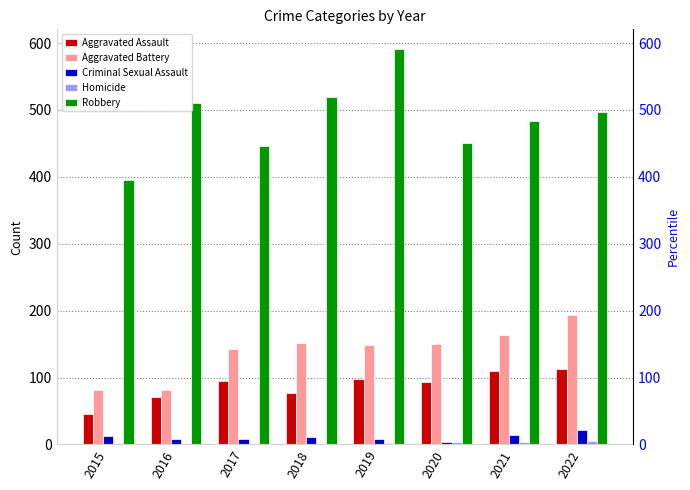

What is the value of the Aggravated Battery bar at the 1st from the left?

82